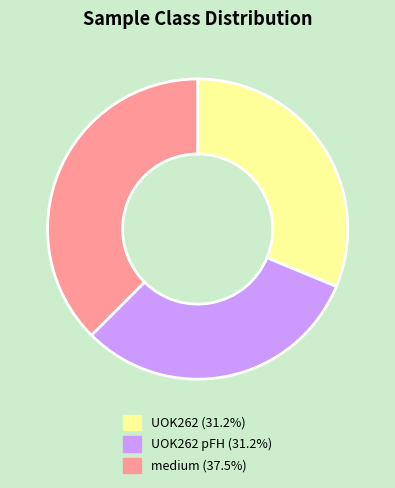

How many slices are in this pie chart?

3